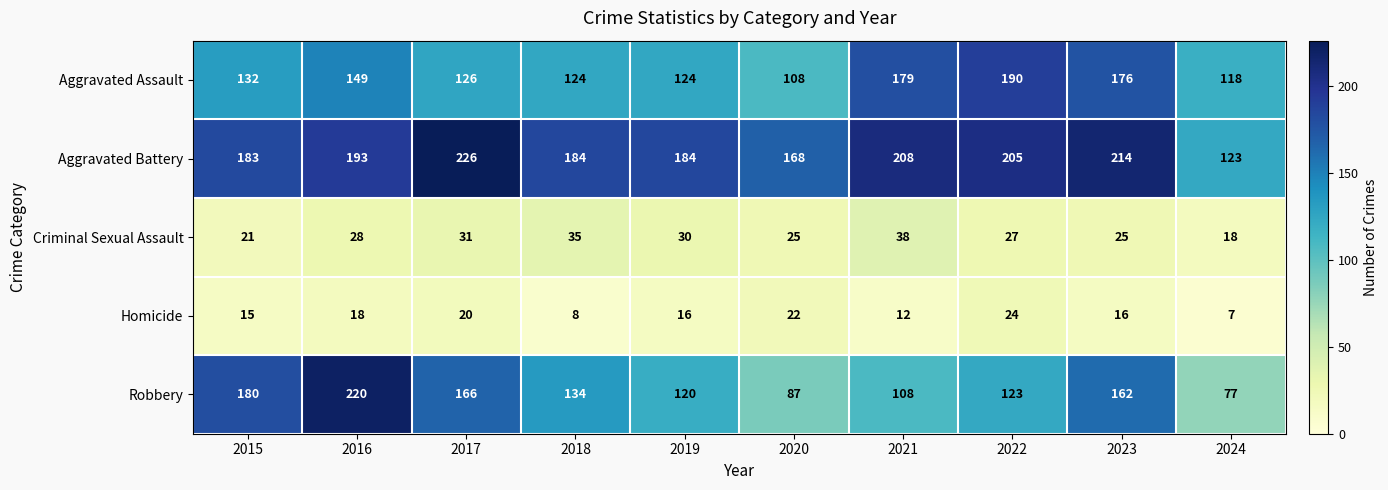

At which label is Aggravated Battery closest to 174?

2020